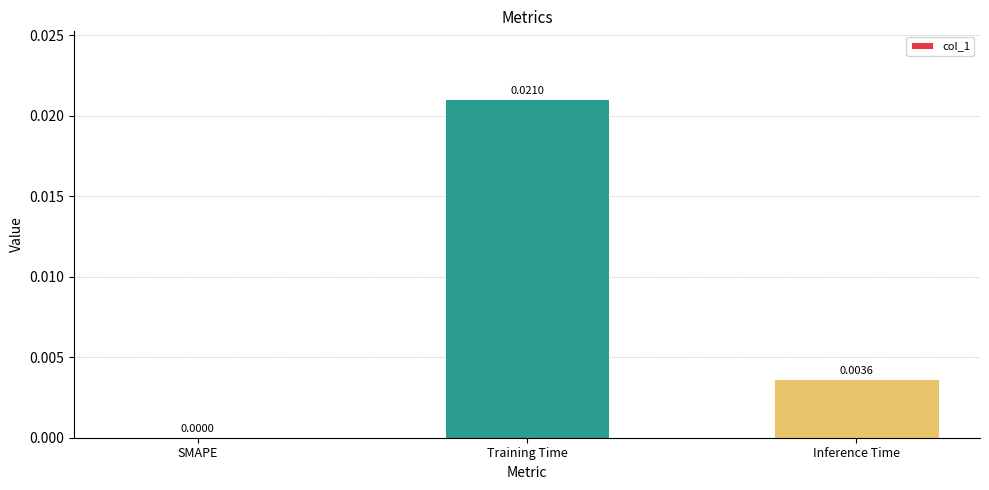

Which label corresponds to the largest value in the chart?

Training Time